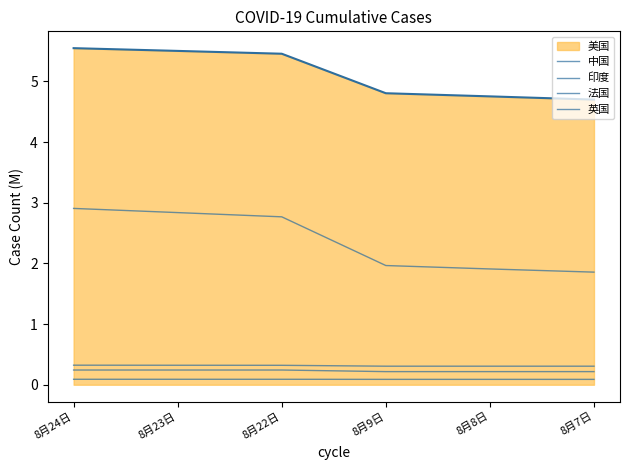

How many lines are shown in the chart?

5